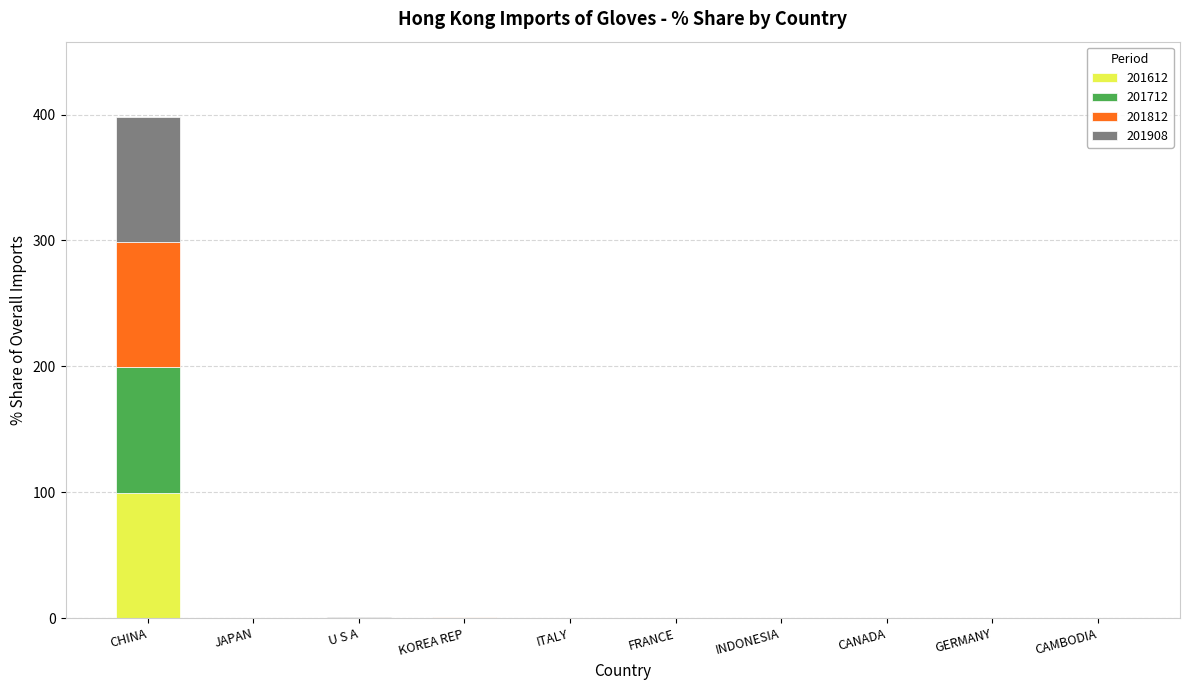

The value of 201612 at CAMBODIA is 0.0. True or false?

True